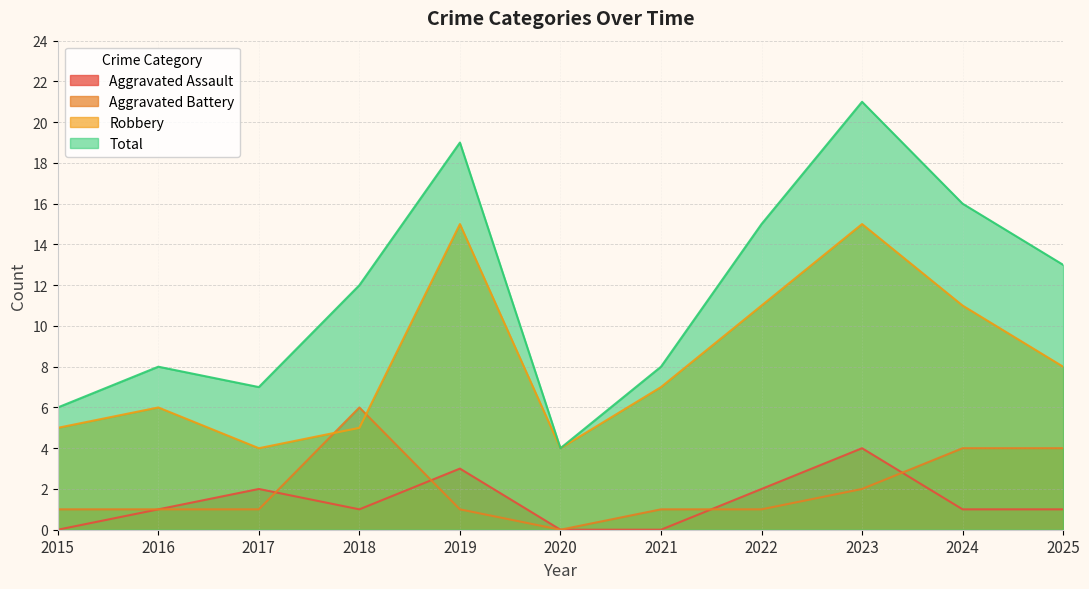

Where is the first local maximum for Aggravated Battery?

2018